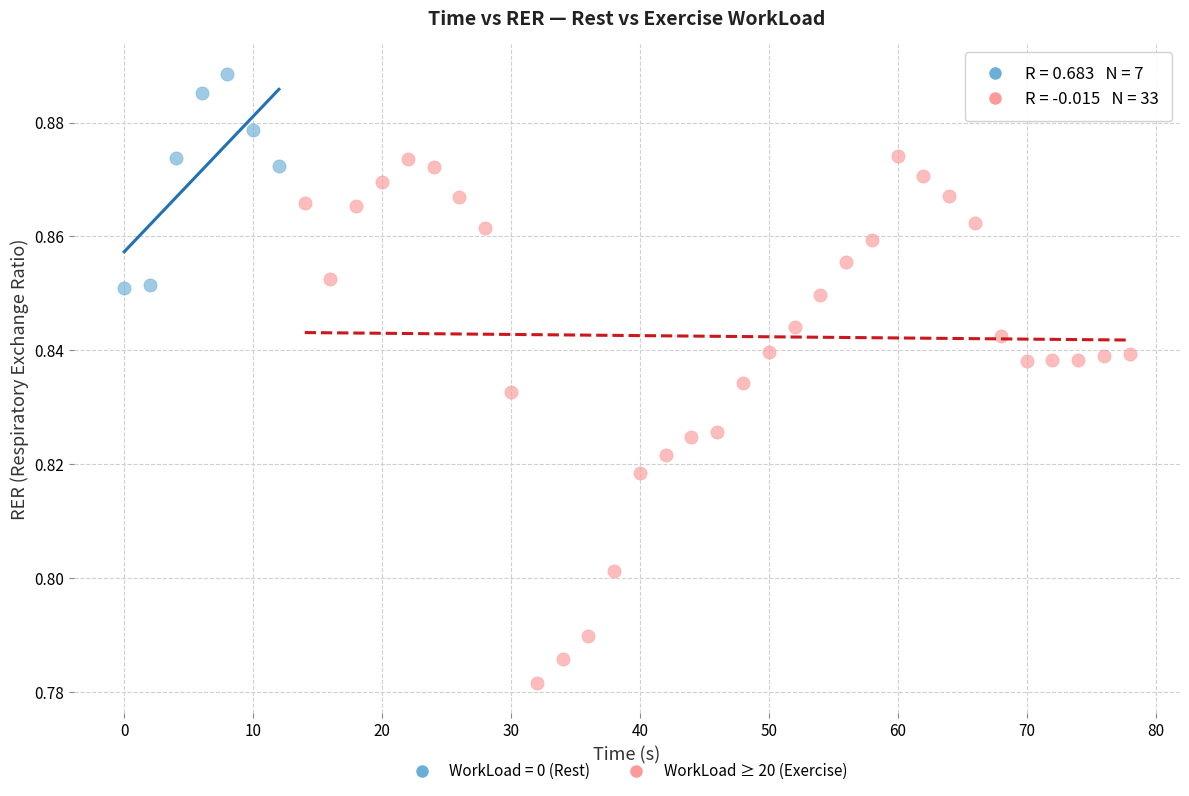

Which series reaches the minimum Y coordinate?

WorkLoad ≥ 20 (Exercise)